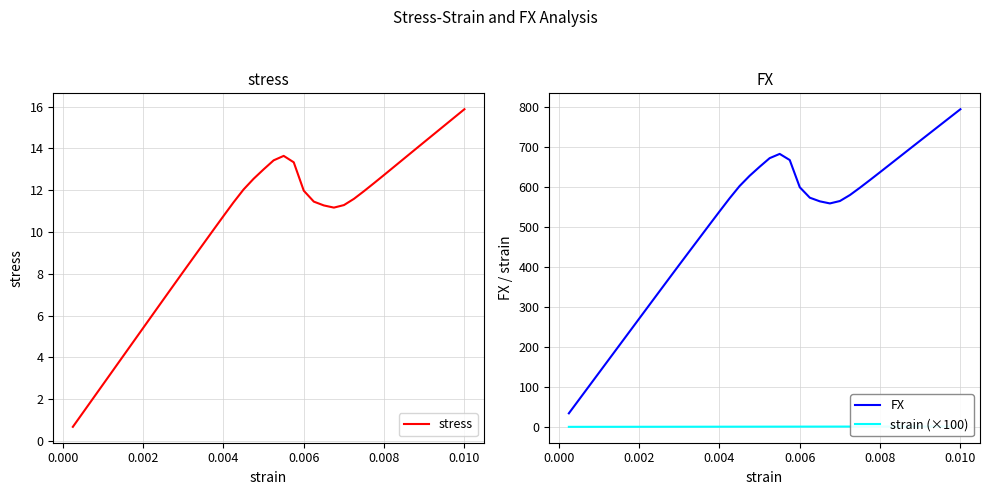

In FX, how many points are higher than both neighbors (excluding endpoints)?

1